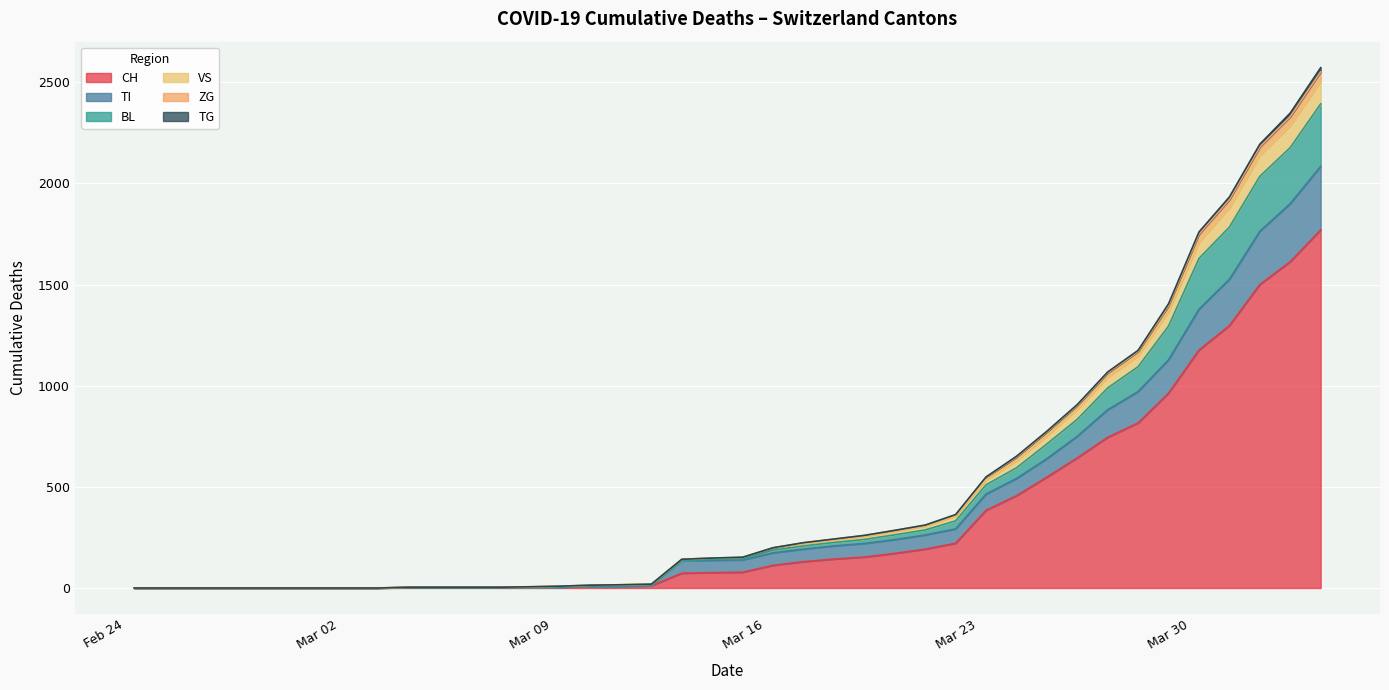

How many lines are shown in the chart?

6